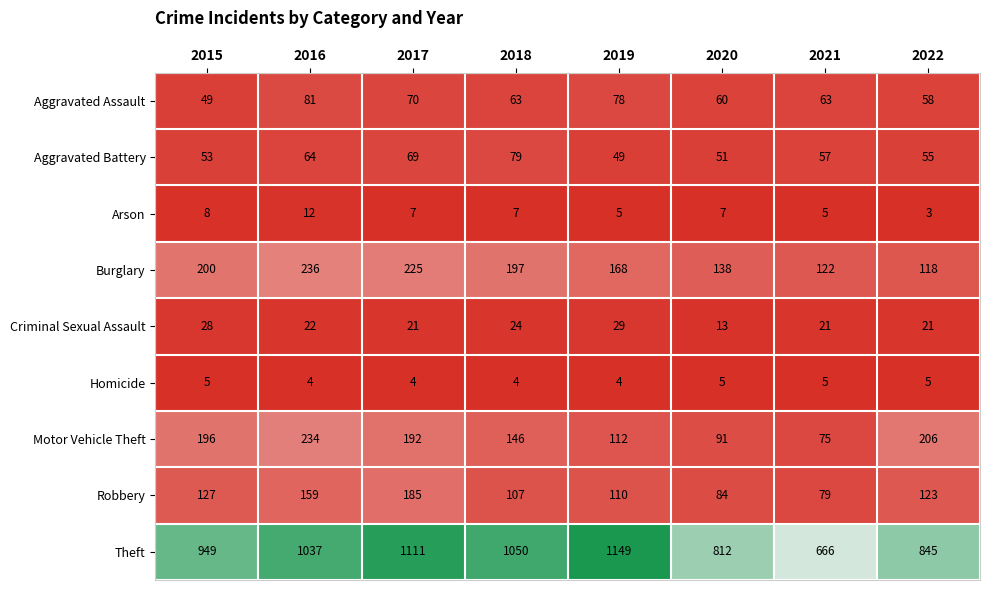

What is the maximum value for Criminal Sexual Assault?

29